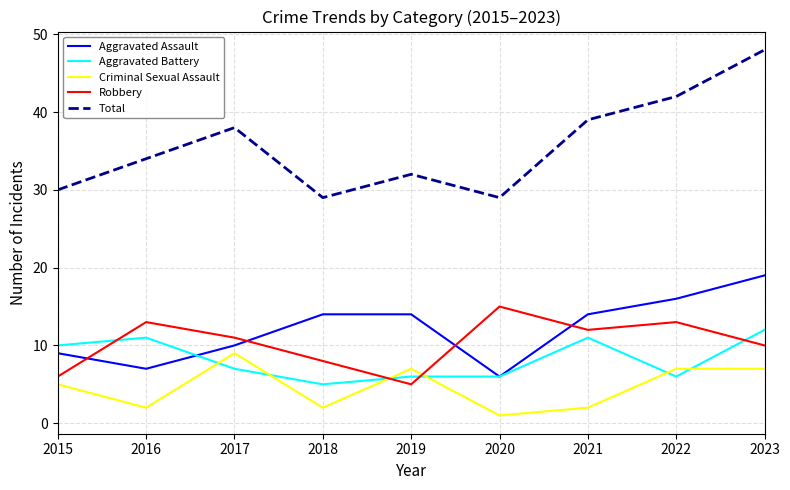

At which category is the sum across all series the highest?

2023